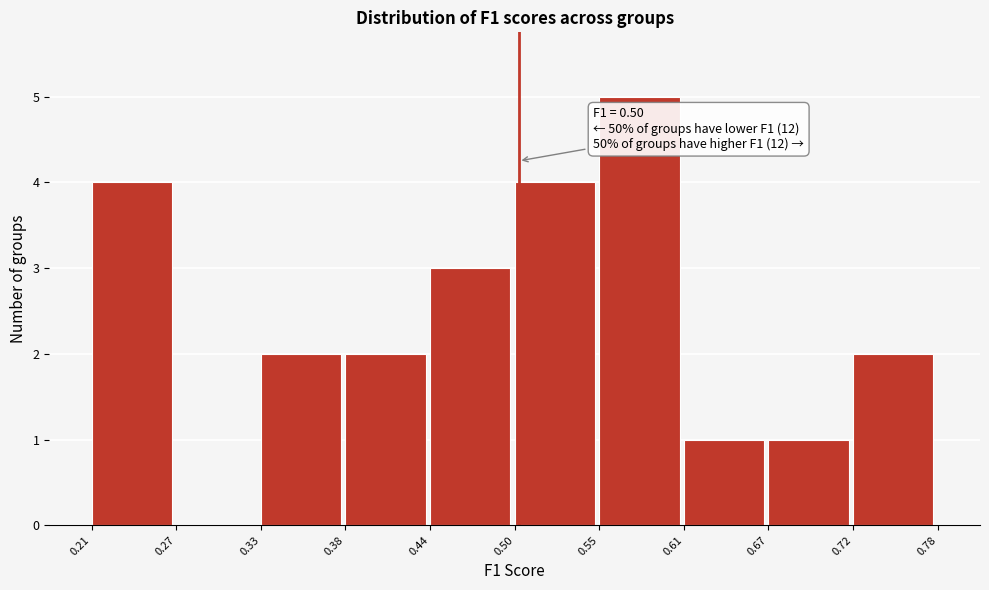

Which range on the x-axis has the tallest bar?

0.55 to 0.61